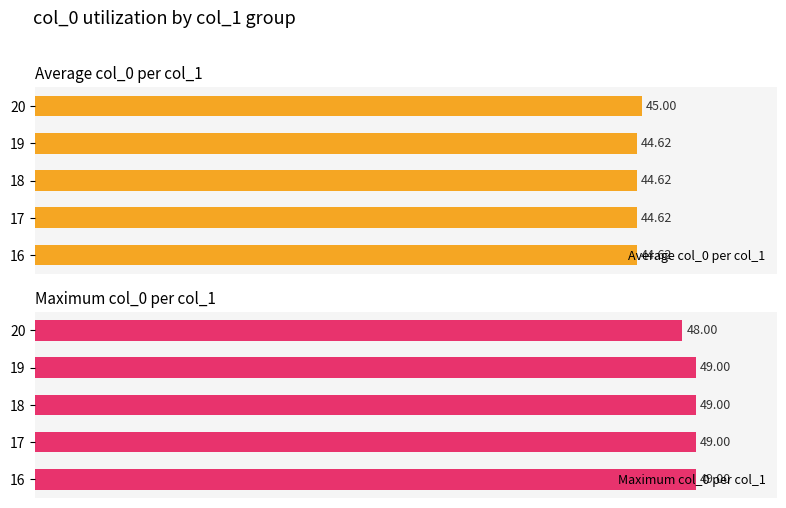

How many distinct data groups are displayed?

2